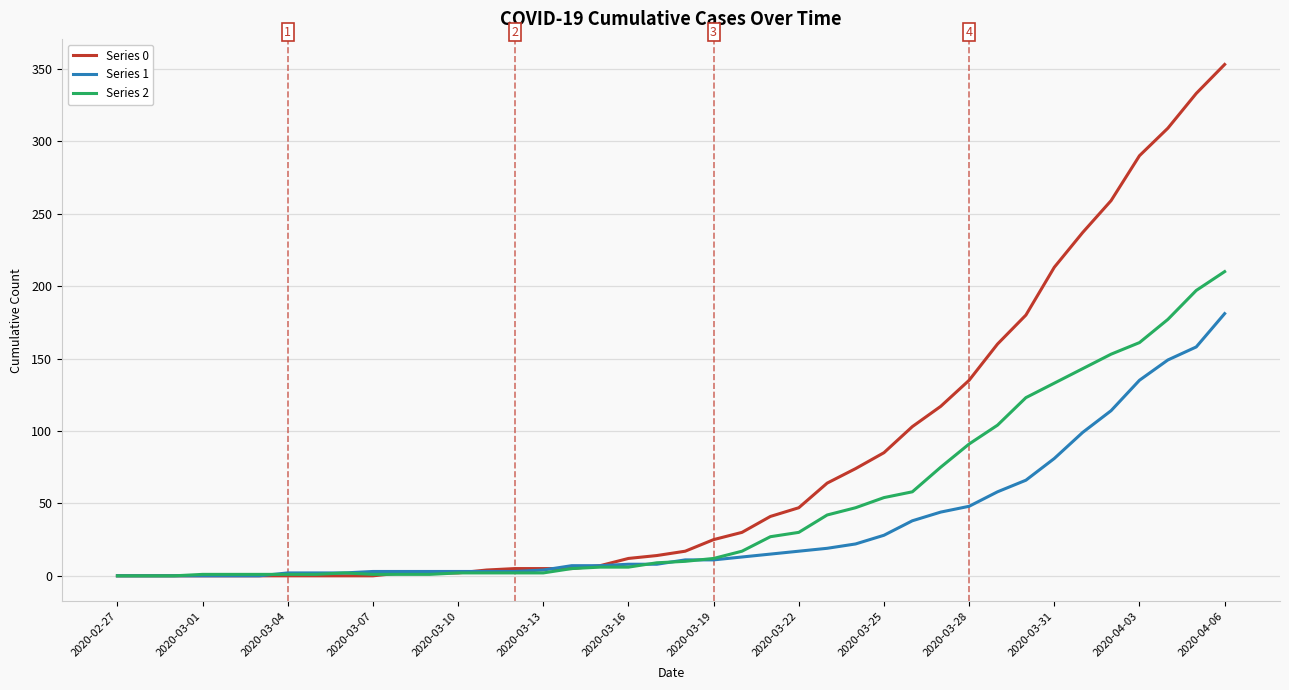

List the series in order of their peak value, highest first.

Series 0, Series 2, Series 1